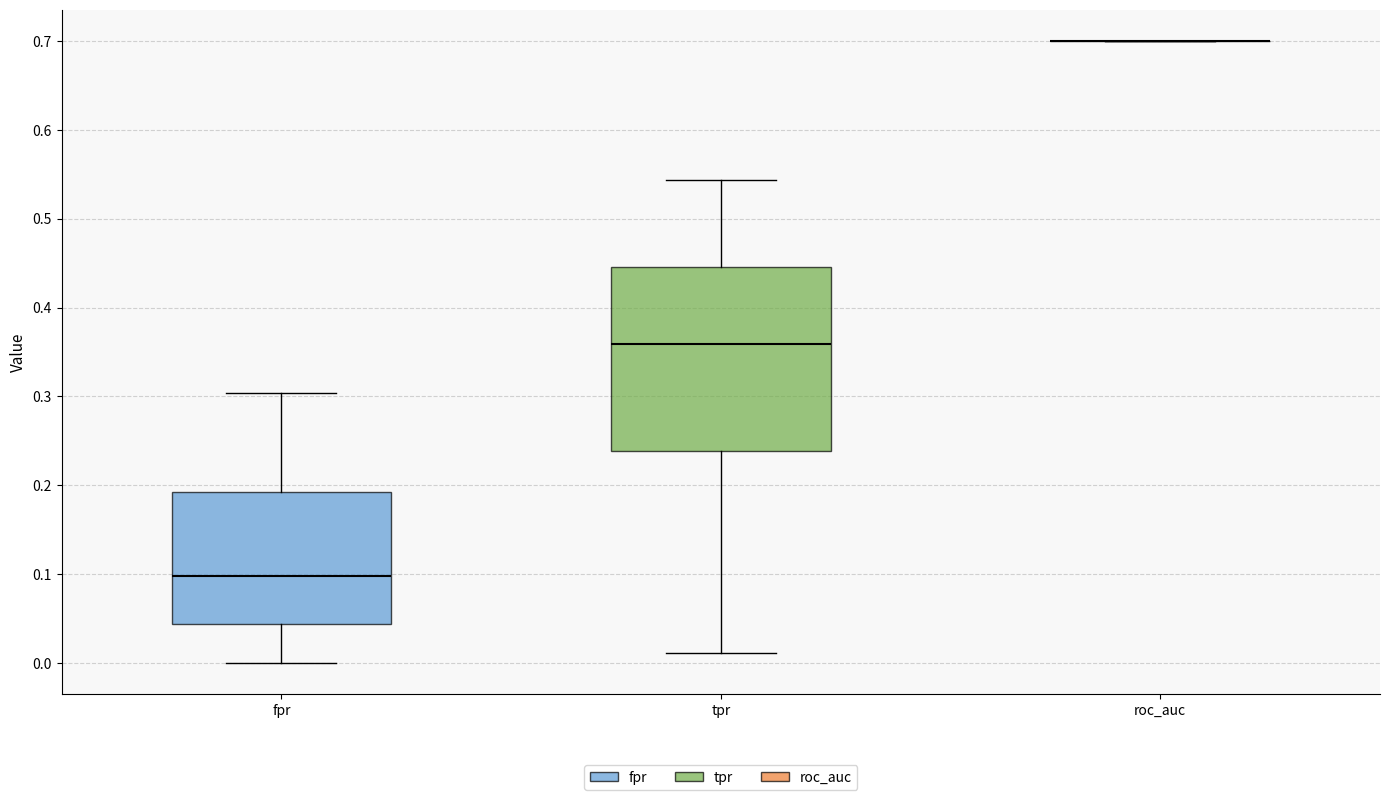

Reading left to right, transcribe this box plot: for each box, give where its median line is, the range the box spans, and where its two whiskers end, as read against the y-axis. The values are not printed on the chart, so give them approximately, as read against the axis.

fpr: median 0.10, box 0.04 to 0.19, whiskers 0.00 to 0.30
tpr: median 0.36, box 0.24 to 0.45, whiskers 0.01 to 0.54
roc_auc: box collapsed to a line at 0.70, whiskers 0.70 to 0.70